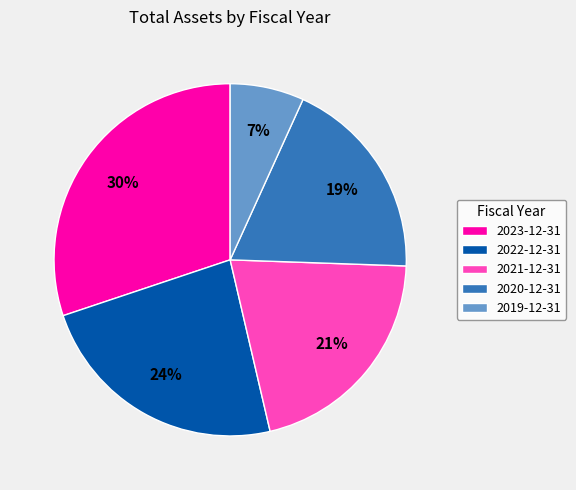

To the nearest percent, what is the difference between the 2020-12-31 and 2019-12-31 slice percentages?

12%